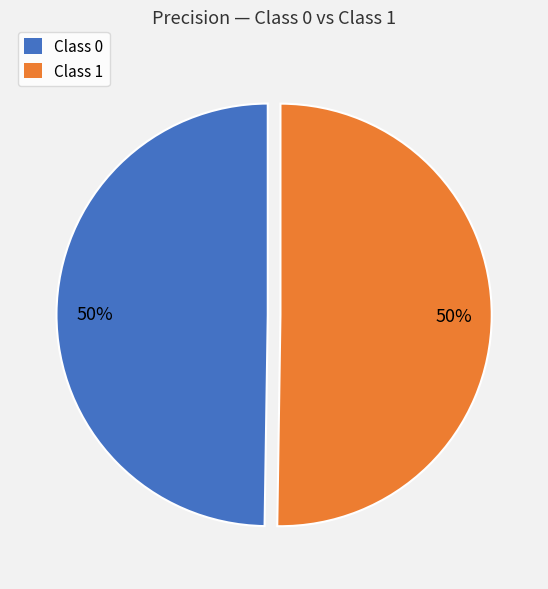

The Class 1 slice represents 50% of the pie. True or false?

True